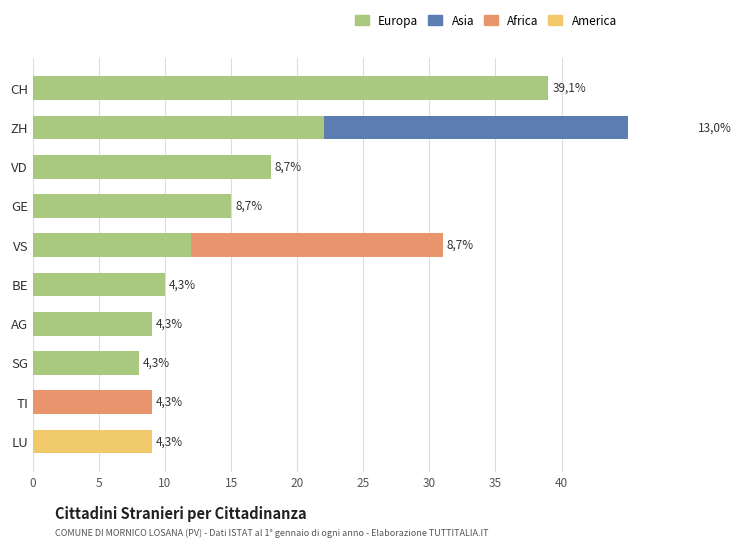

True or false: Asia has a value of 0 at GE.

True